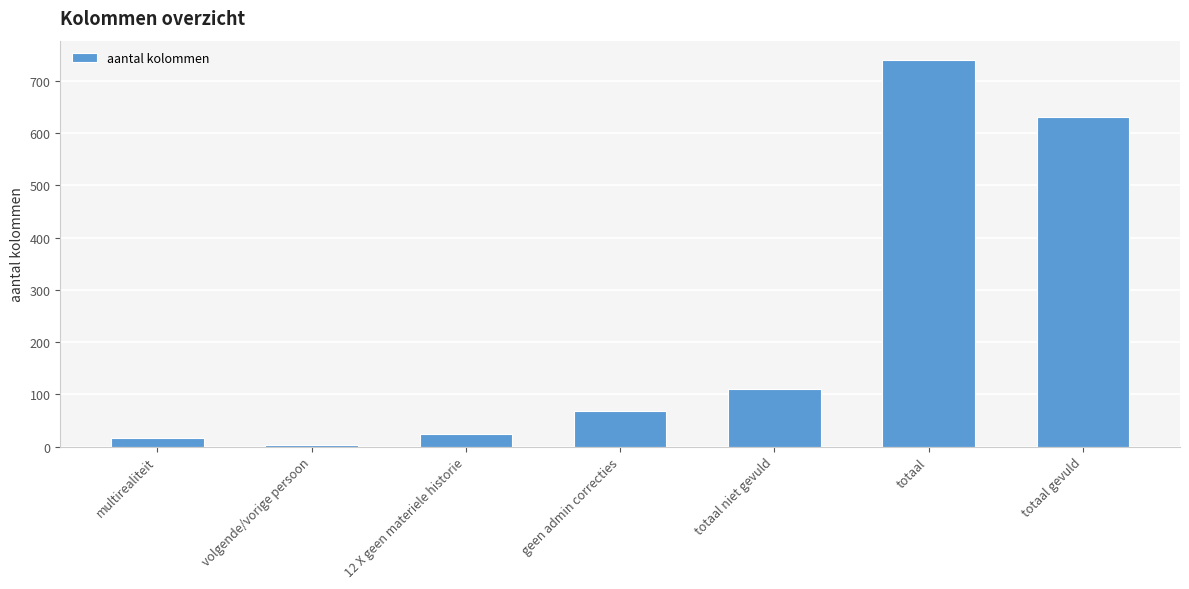

Reading left to right, transcribe all the data shown in this chart.

16	2	24	68	110	740	630